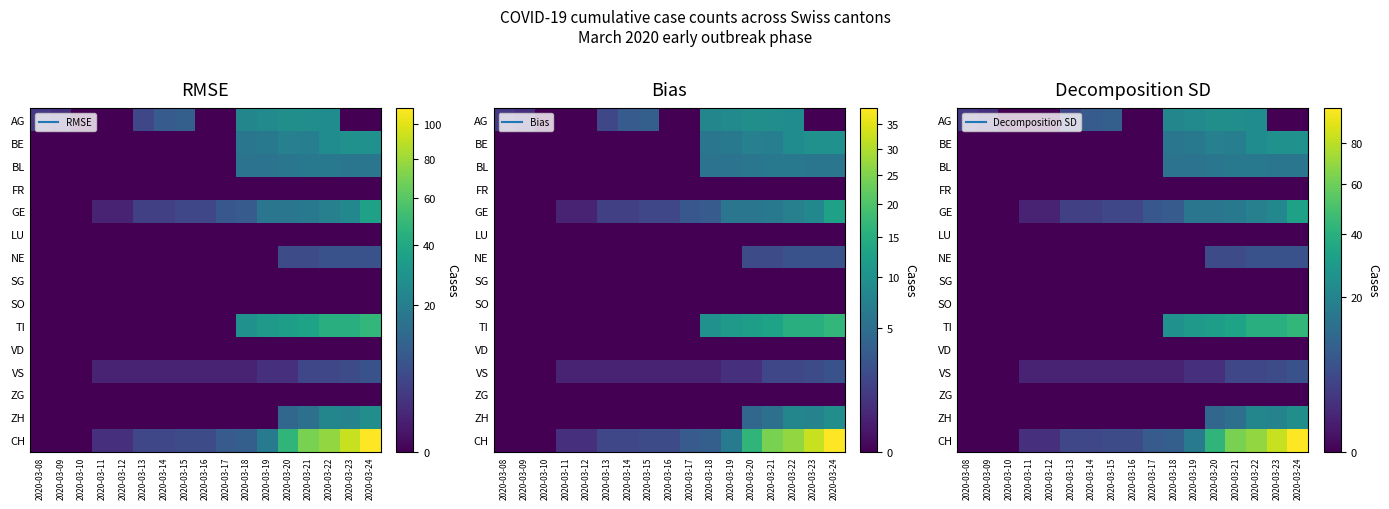

At how many categories does at least one series exceed 86?

1